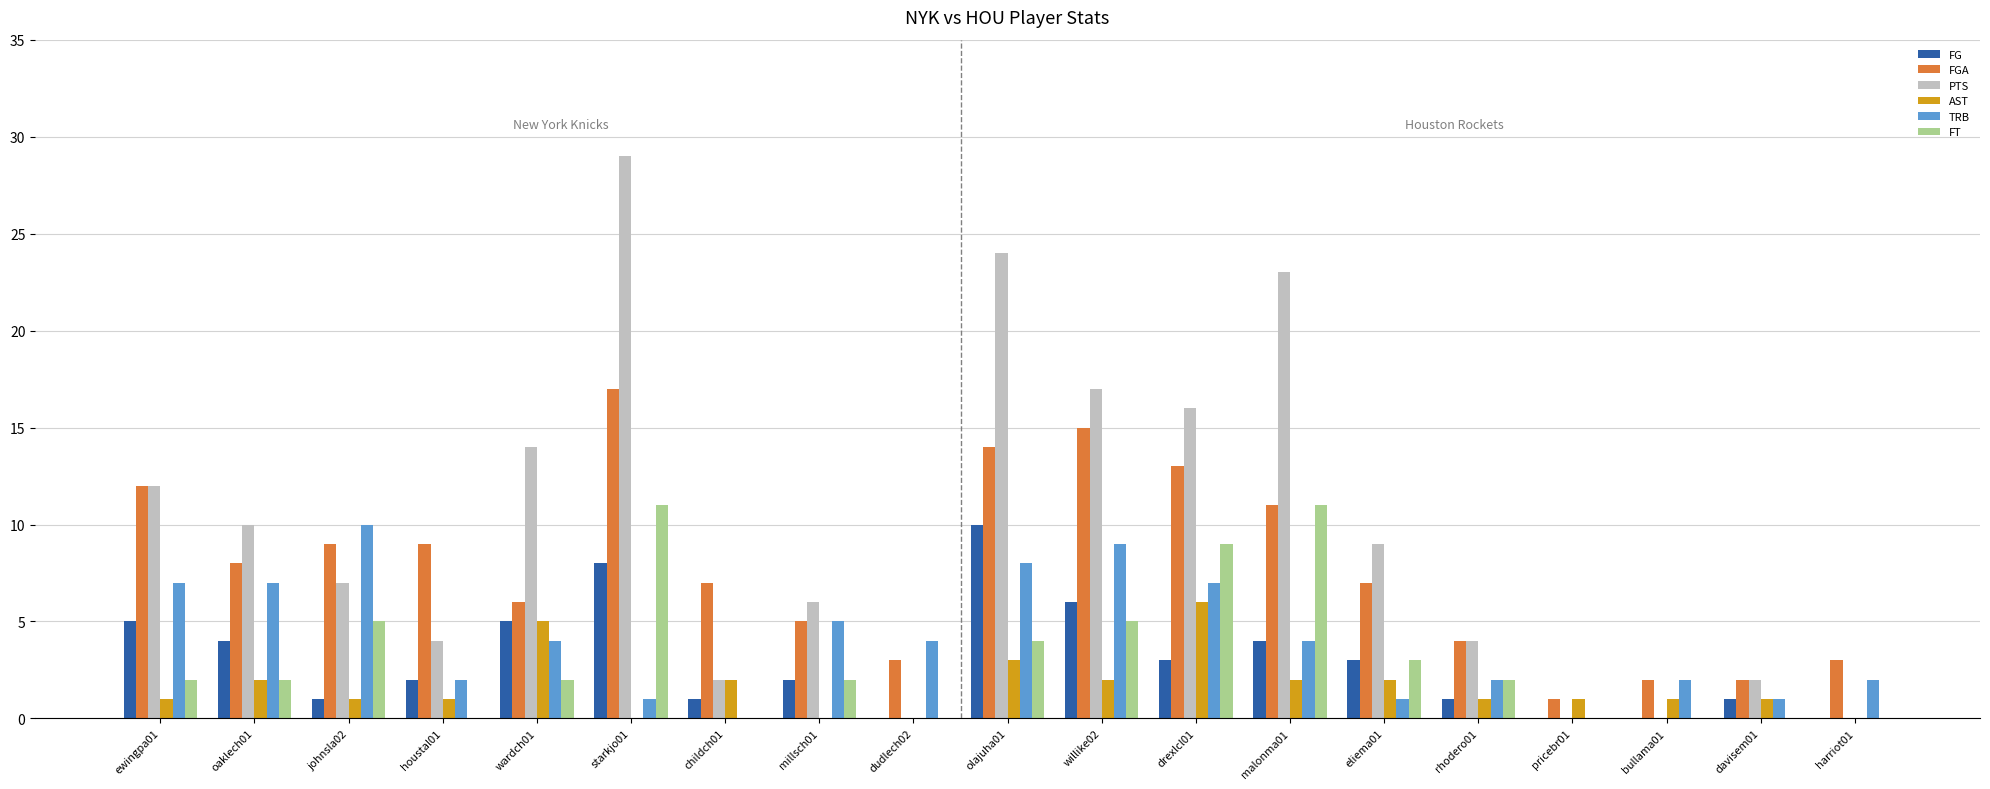

Which series has the largest total across all categories?

PTS